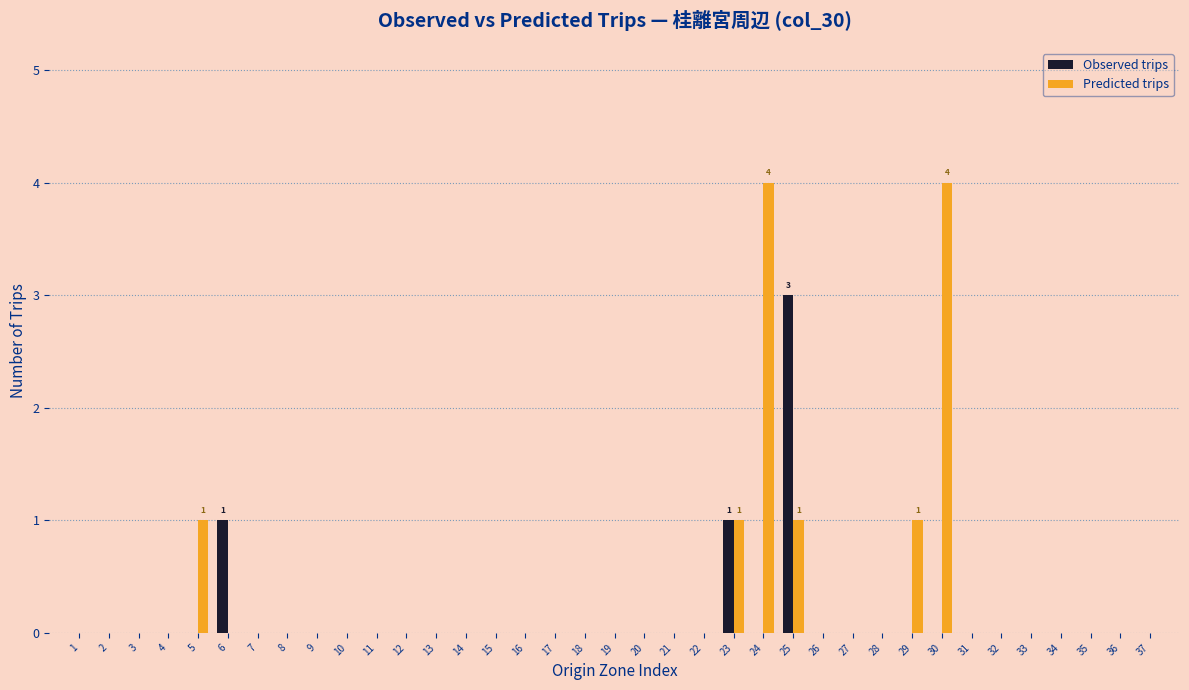

Is the value of Predicted trips at 7 greater than the value of Observed trips at 25?

No